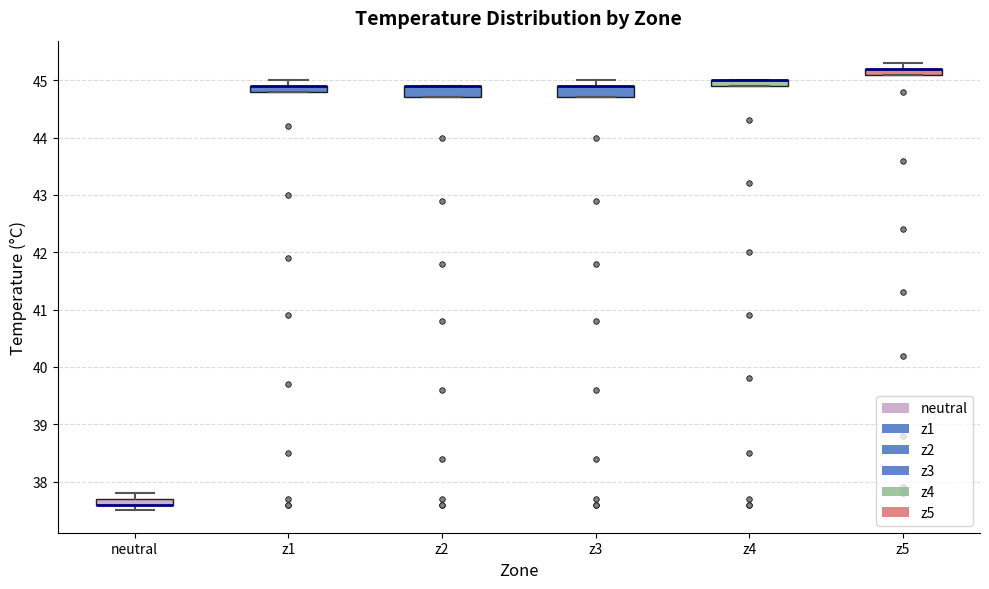

Where is the upper edge of the box for z5 on the y-axis? The values are not printed on the chart, so give them approximately, as read against the axis.

45.2